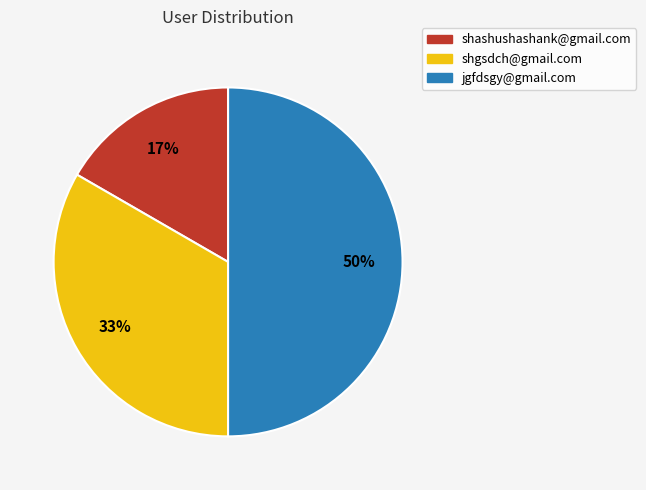

Is it true that shashushashank@gmail.com is 10% of the pie?

False